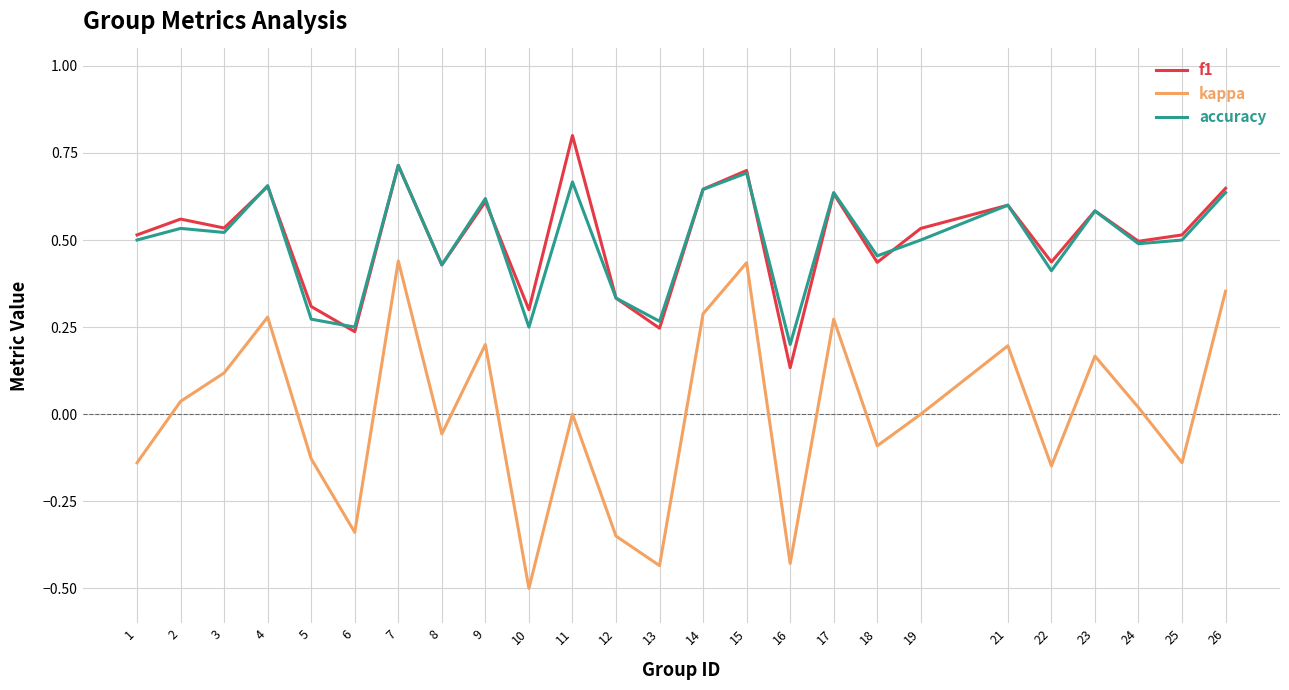

Is the value of accuracy at 25 greater than the value of f1 at 2?

No